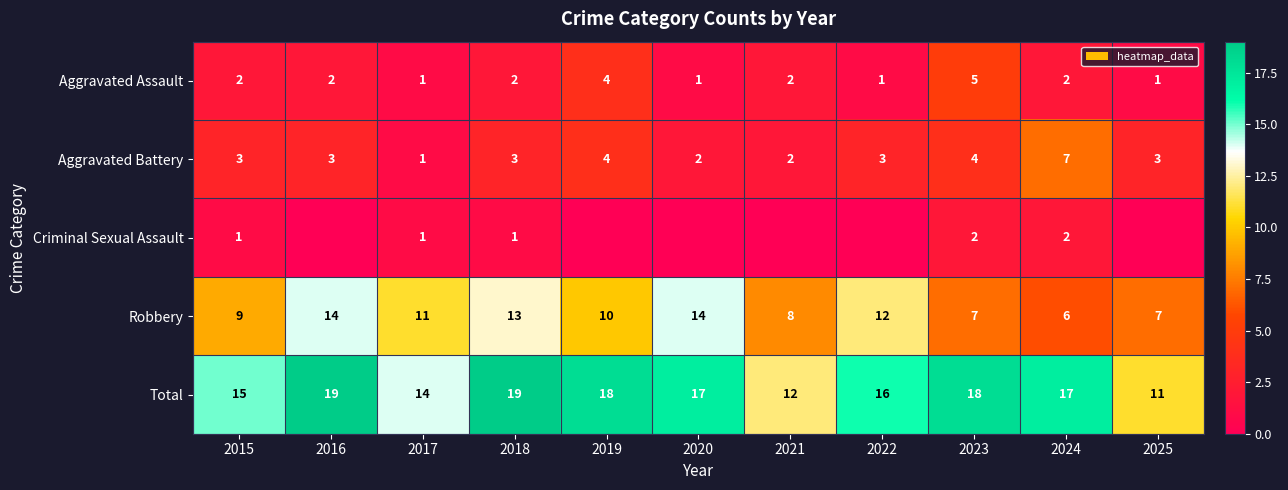

At 2018, list the series in order from largest to smallest.

Total, Robbery, Aggravated Battery, Aggravated Assault, Criminal Sexual Assault